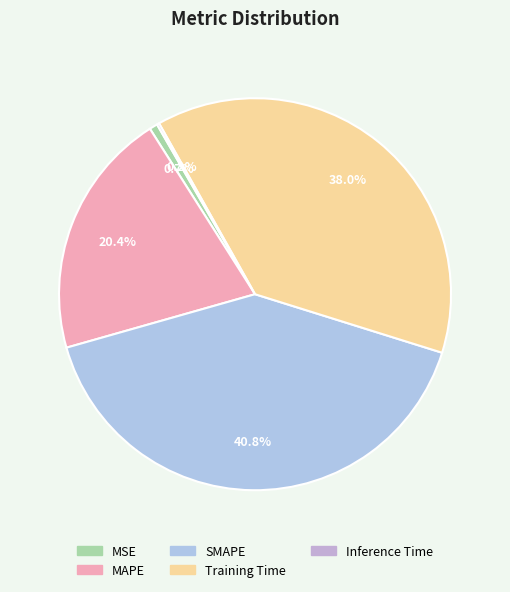

What percentage is NOT represented by Training Time?

62.0%